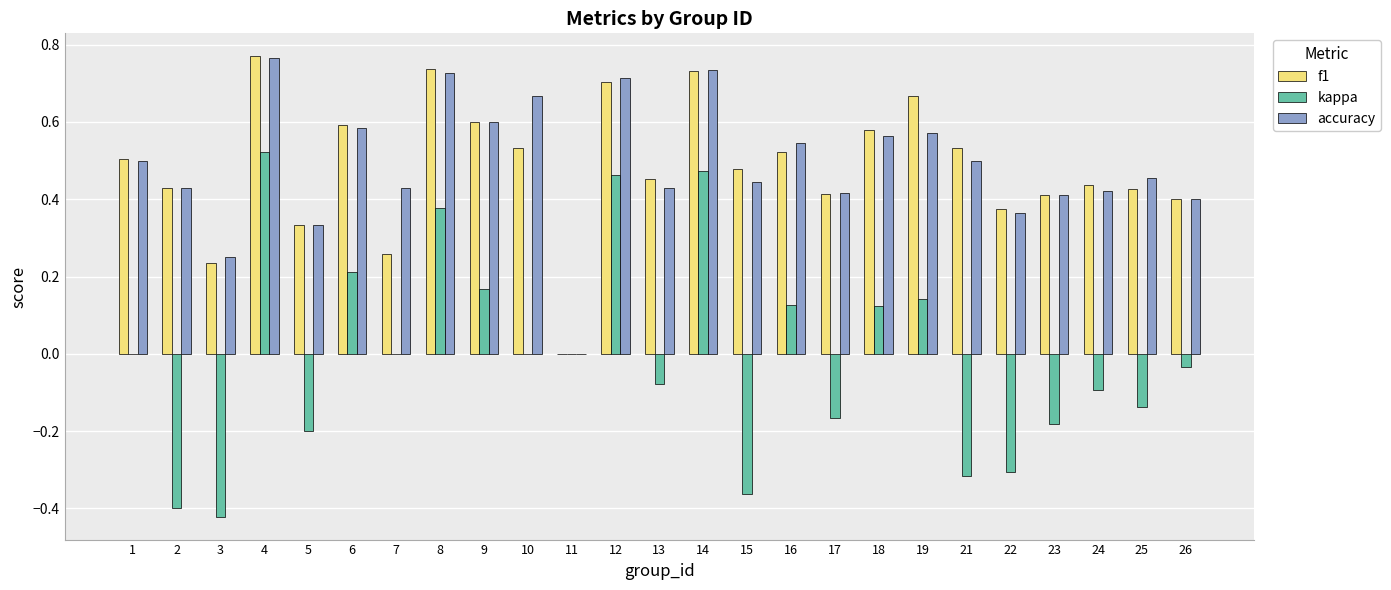

Which category has the highest value in the accuracy series?

4